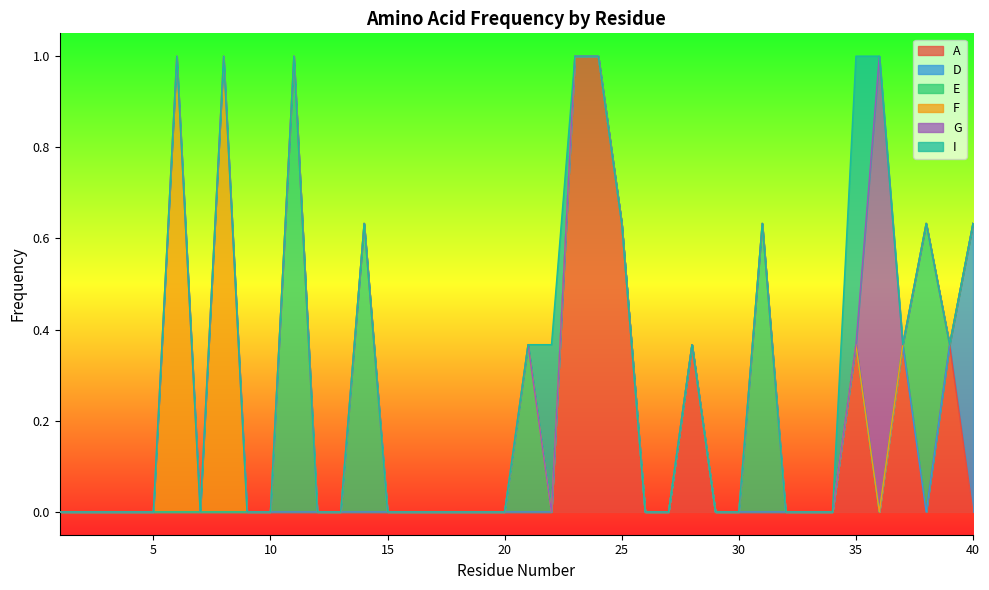

Which has a higher value, 21 or 5?

21